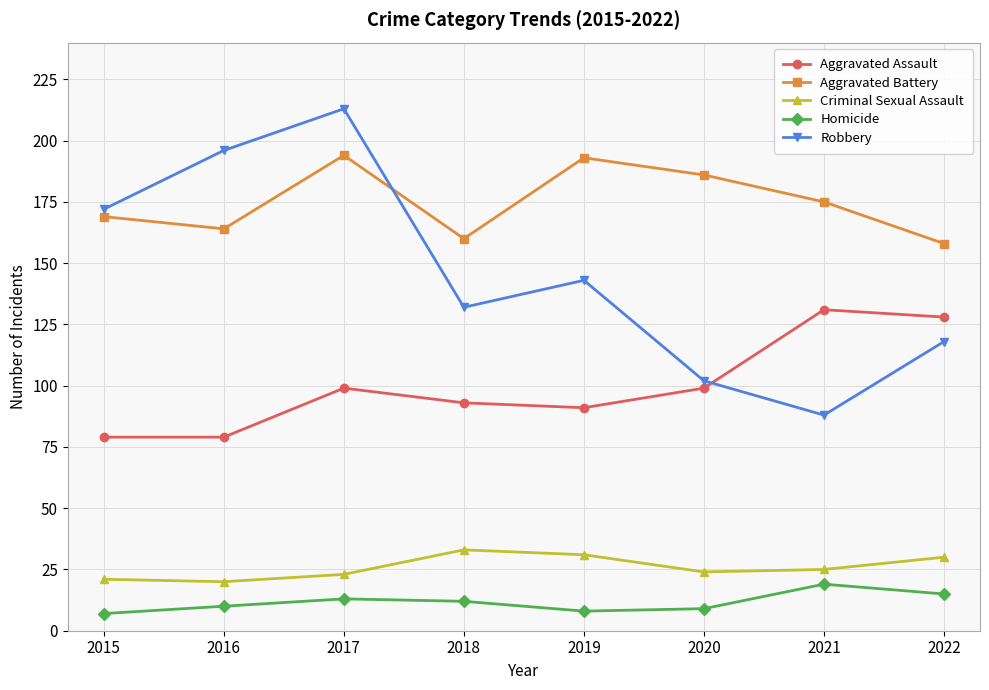

Which series has the widest spread of values?

Robbery